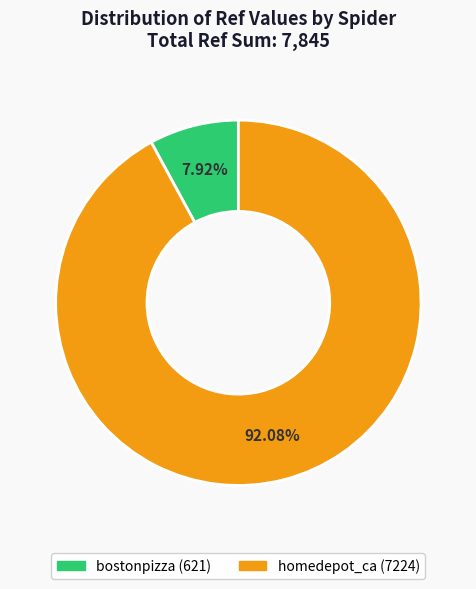

To the nearest percent, what portion does homedepot_ca represent?

92%